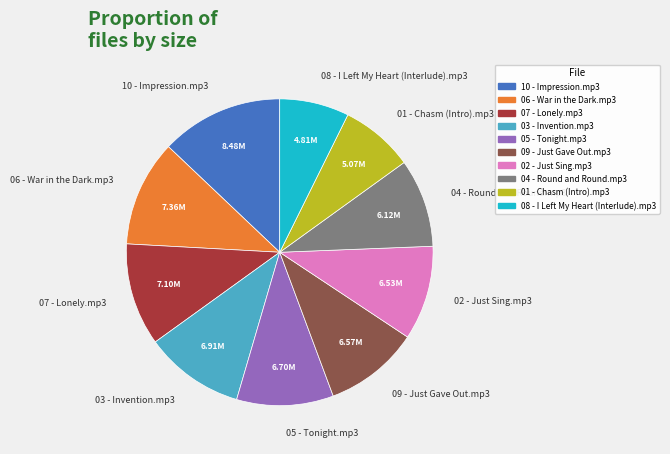

What is the ratio of the value at 06 - War in the Dark.mp3 to the value at 09 - Just Gave Out.mp3?

1.1